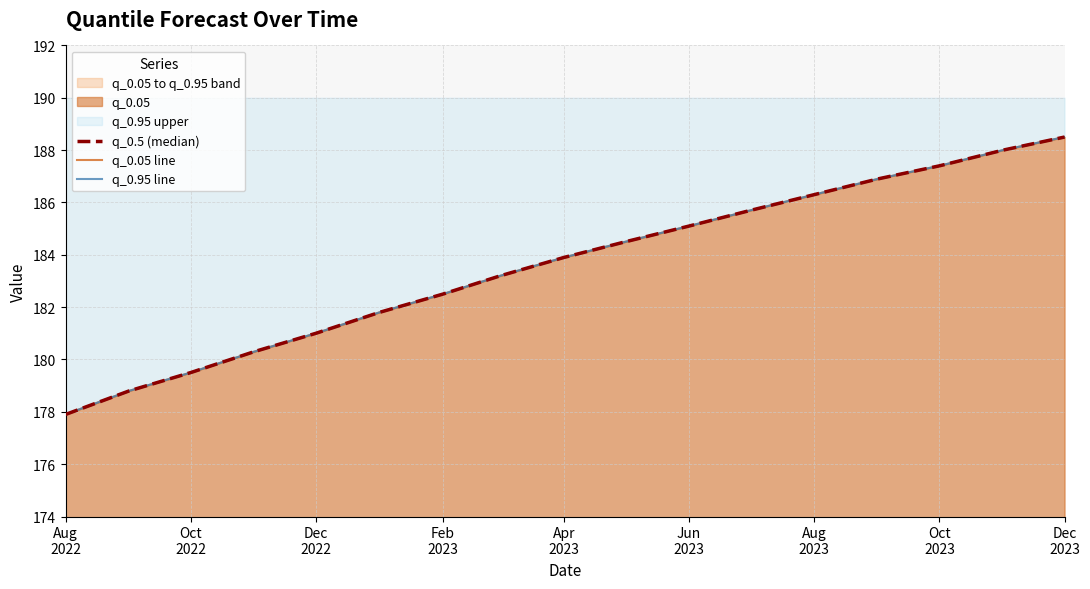

At which category is the sum across all series the highest?

Dec 2023